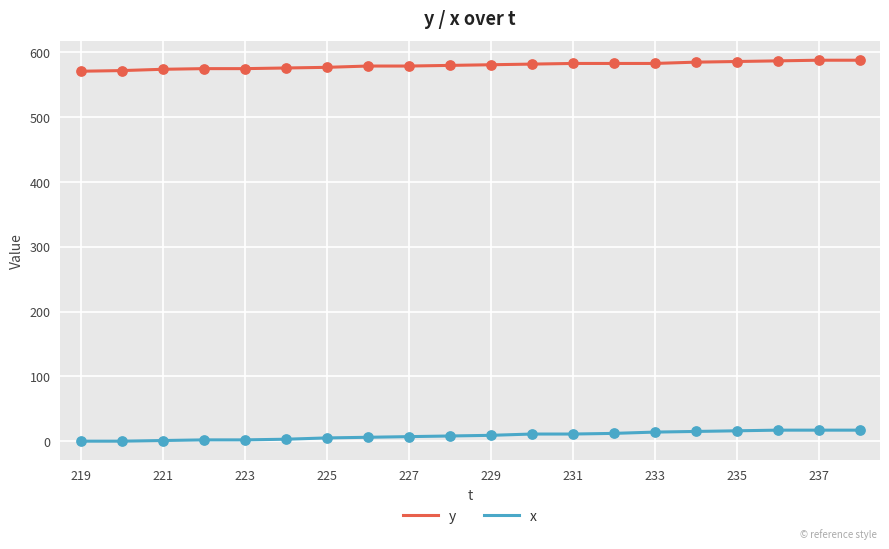

What is the difference between the maximum and minimum values in the y series?

17